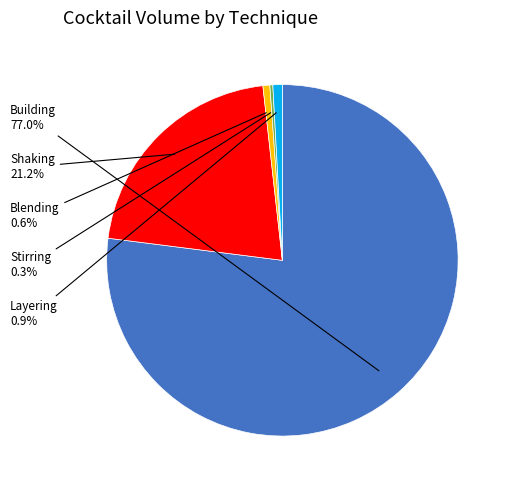

Is there any slice that represents more than half of the pie?

Yes